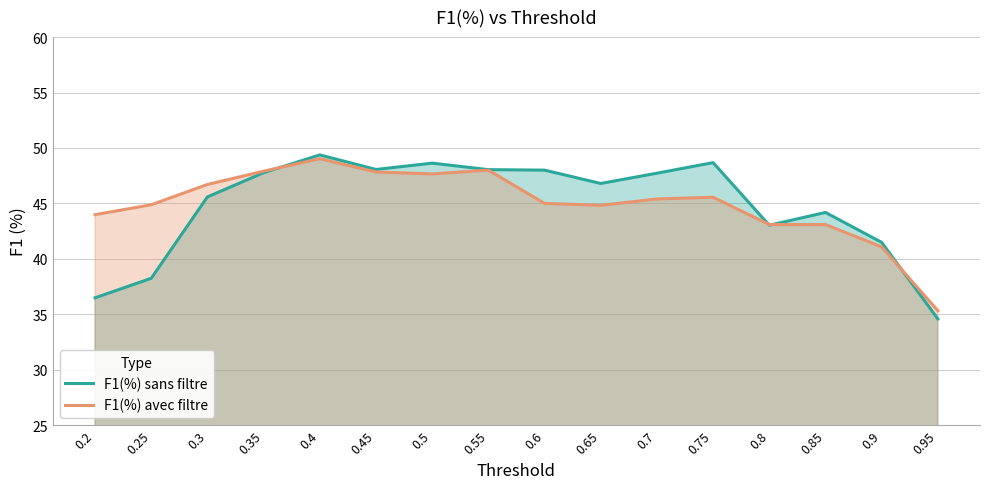

What is the difference between the maximum and second lowest values in the F1(%) sans filtre series?

12.9